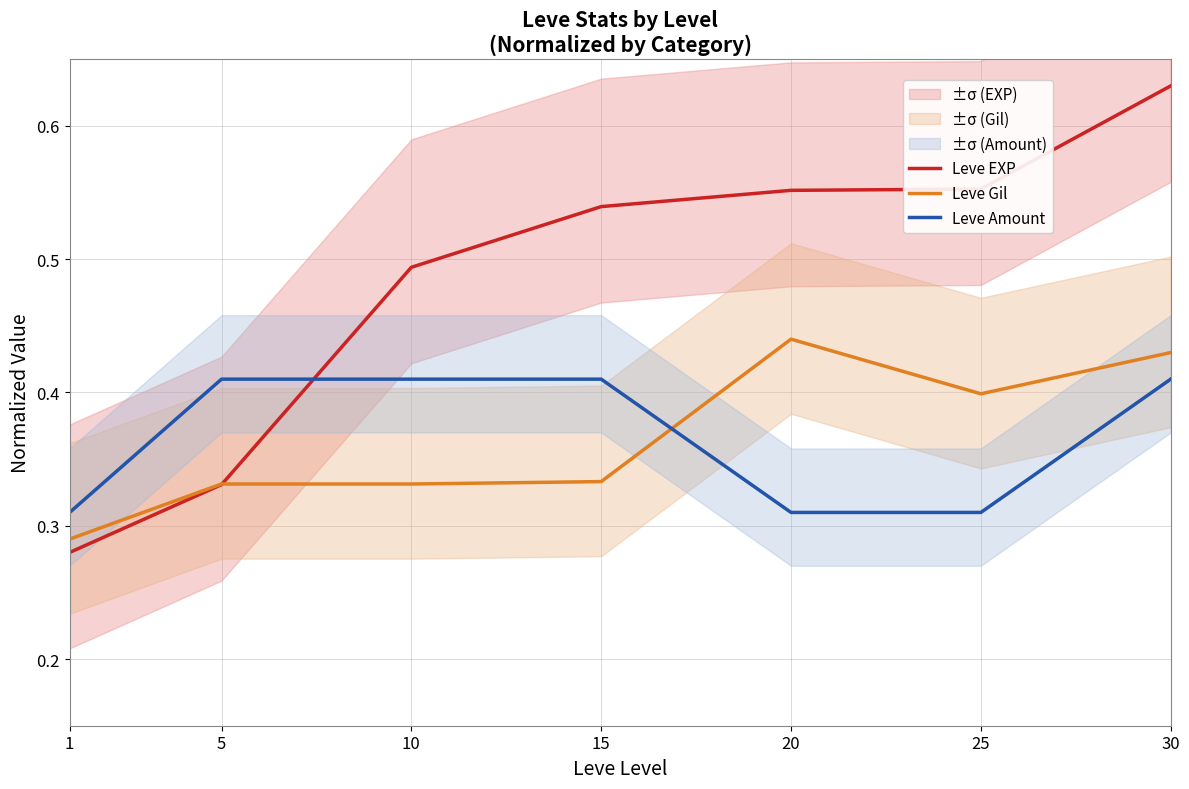

Reading left to right, what are all the values shown in this chart?

Leve EXP: 0.3	0.3	0.5	0.5	0.6	0.6	0.6
Leve Gil: 0.3	0.3	0.3	0.3	0.4	0.4	0.4
Leve Amount: 0.3	0.4	0.4	0.4	0.3	0.3	0.4